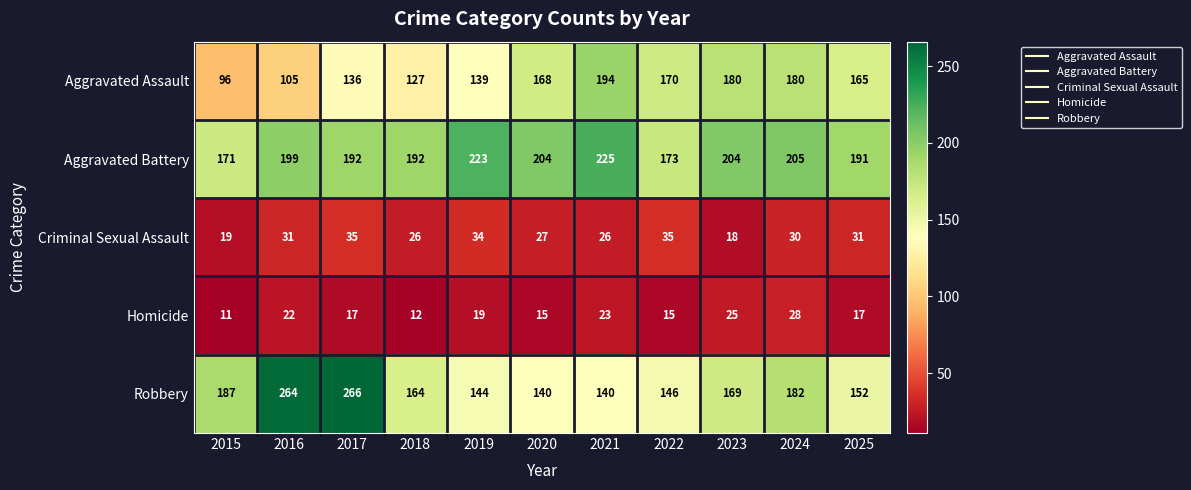

At which label does Criminal Sexual Assault first exceed 30?

2016